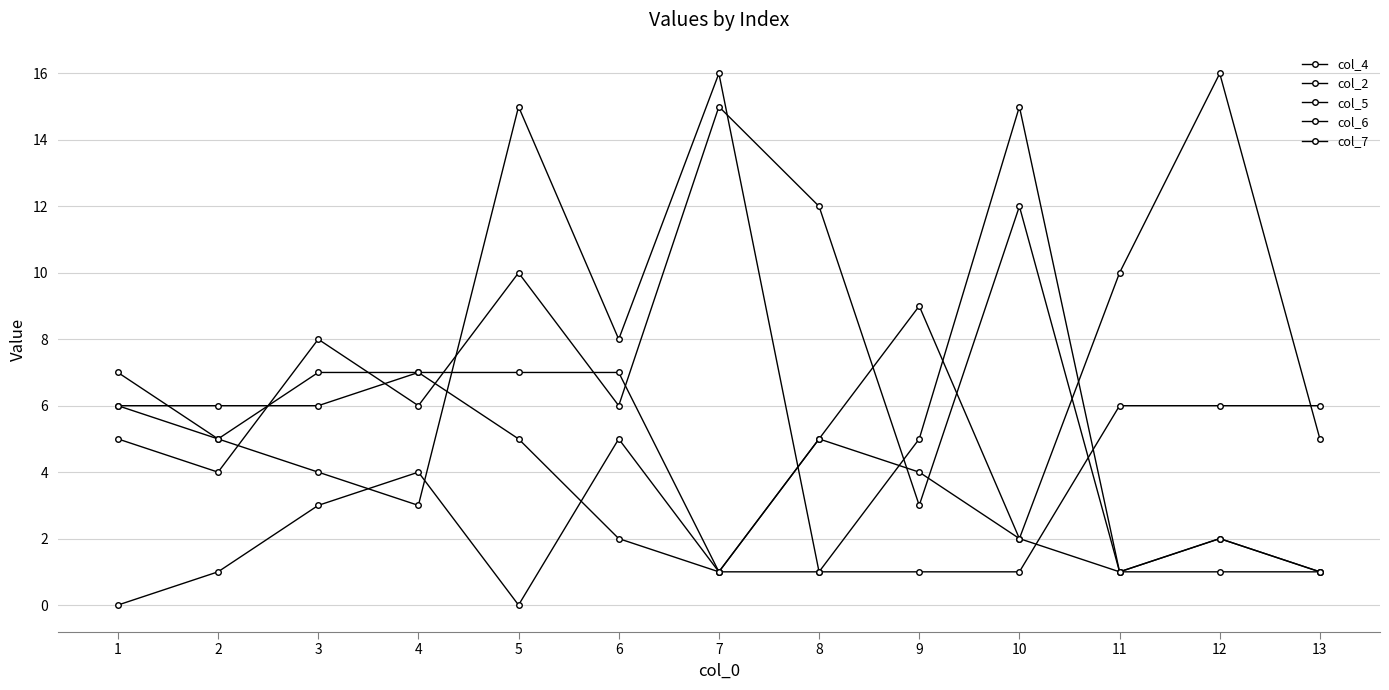

How many values in the col_6 series are below 4?

6